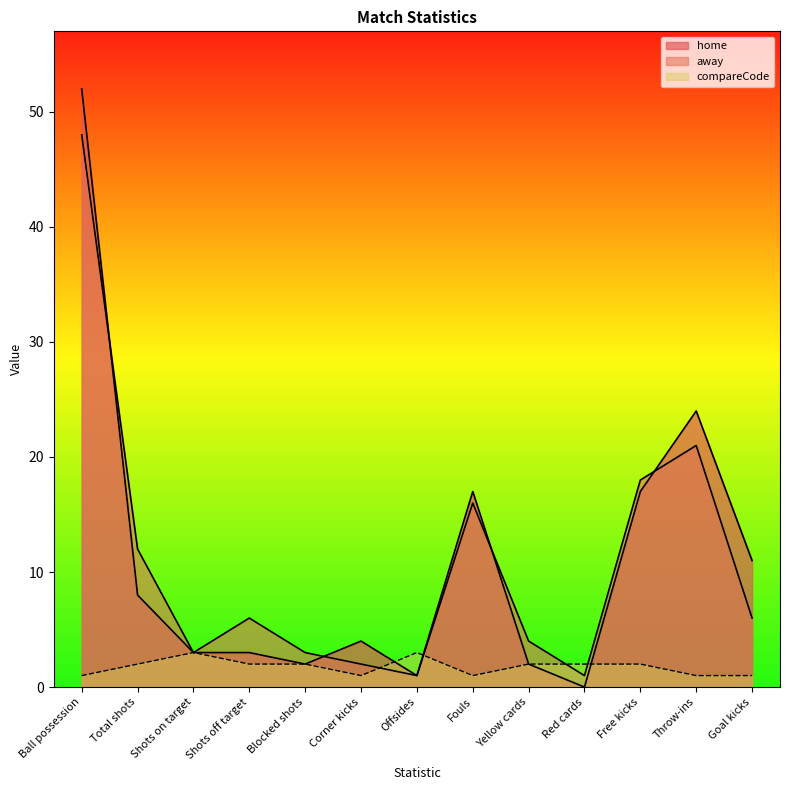

What is the label of the 7th point from the left?

Offsides